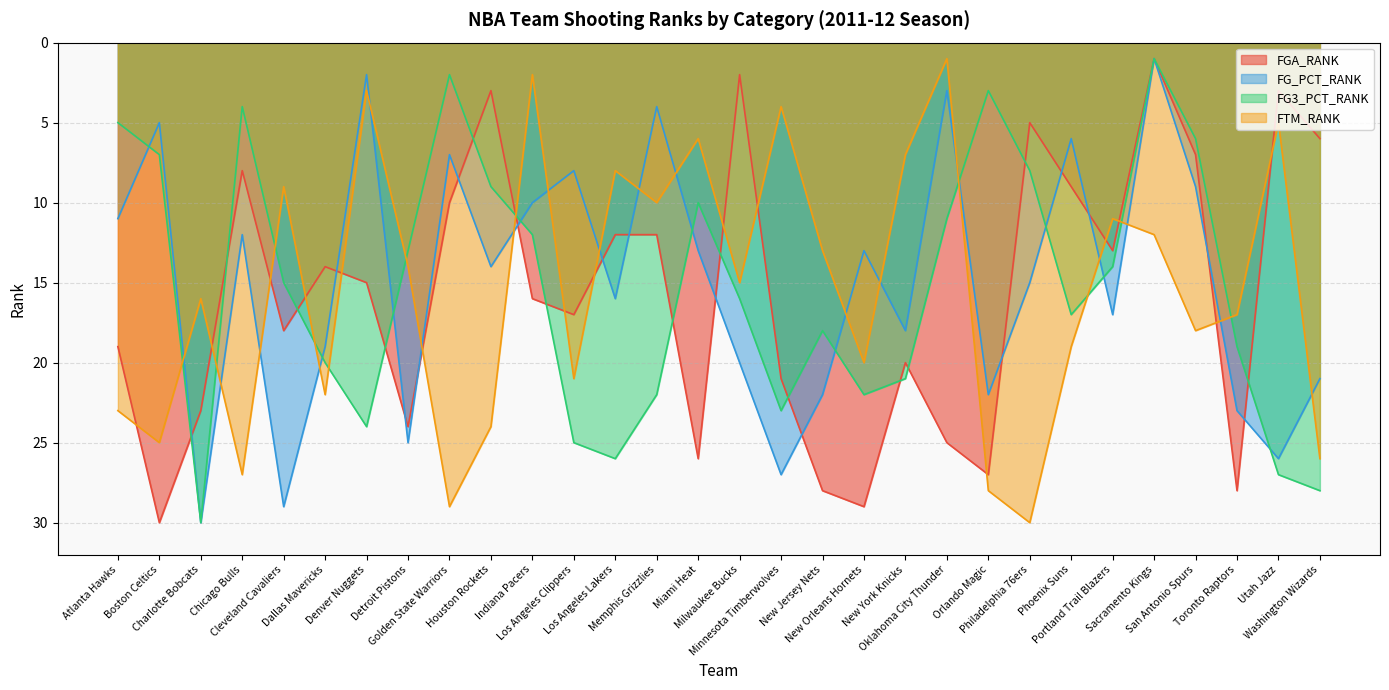

What is the label of the 13th point from the left?

Los Angeles Lakers